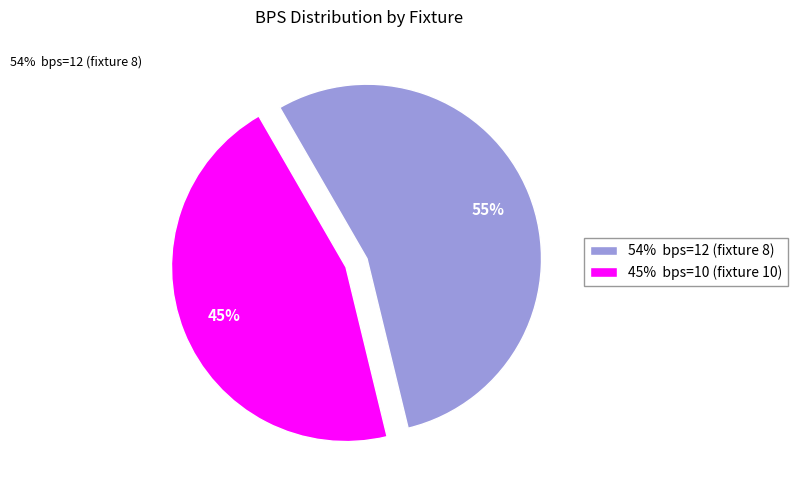

What is the majority slice?

54% bps=12 (fixture 8)